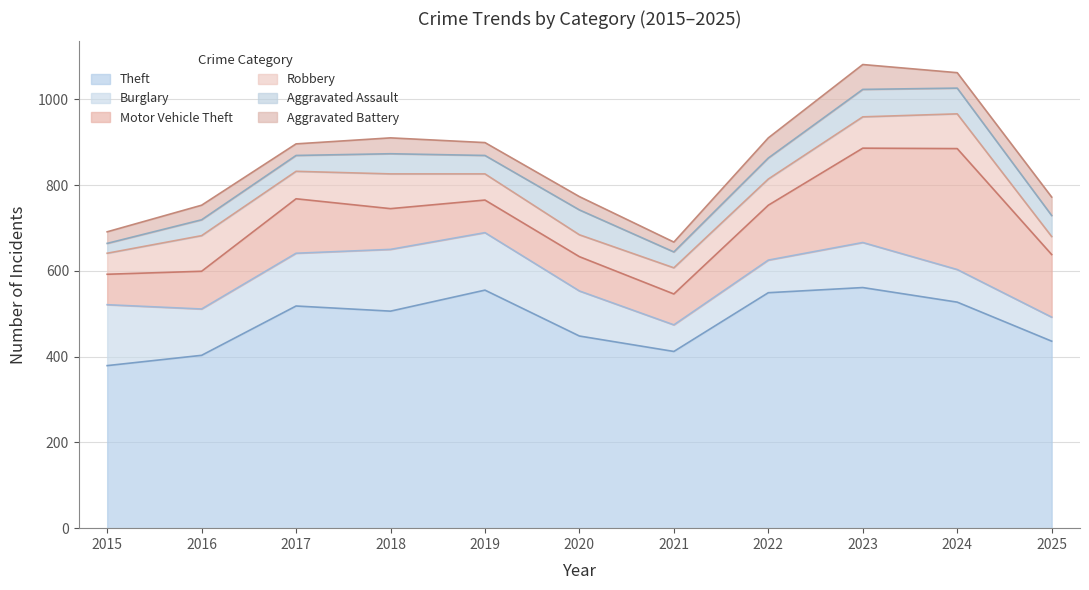

Count the number of categories in the chart.

11